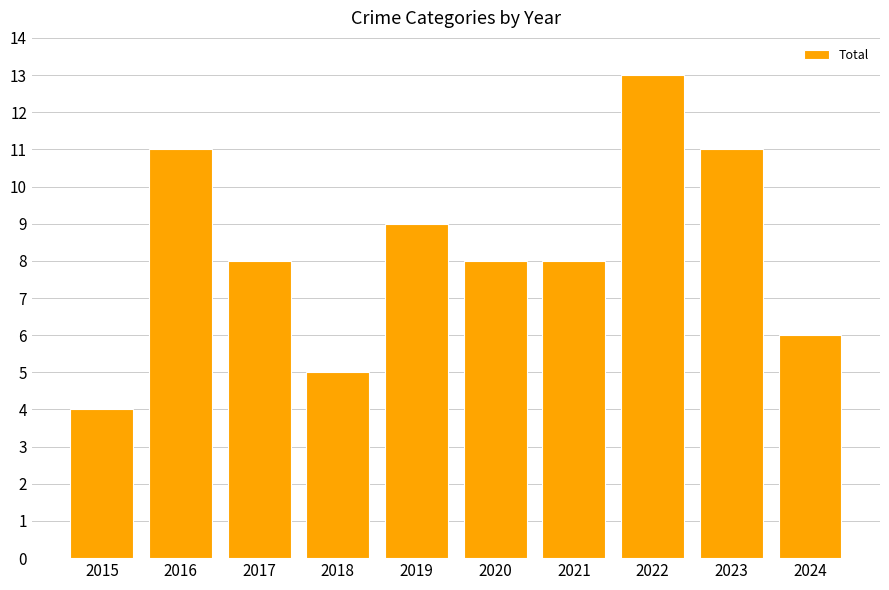

Count the values in the range 6 to 11.

7